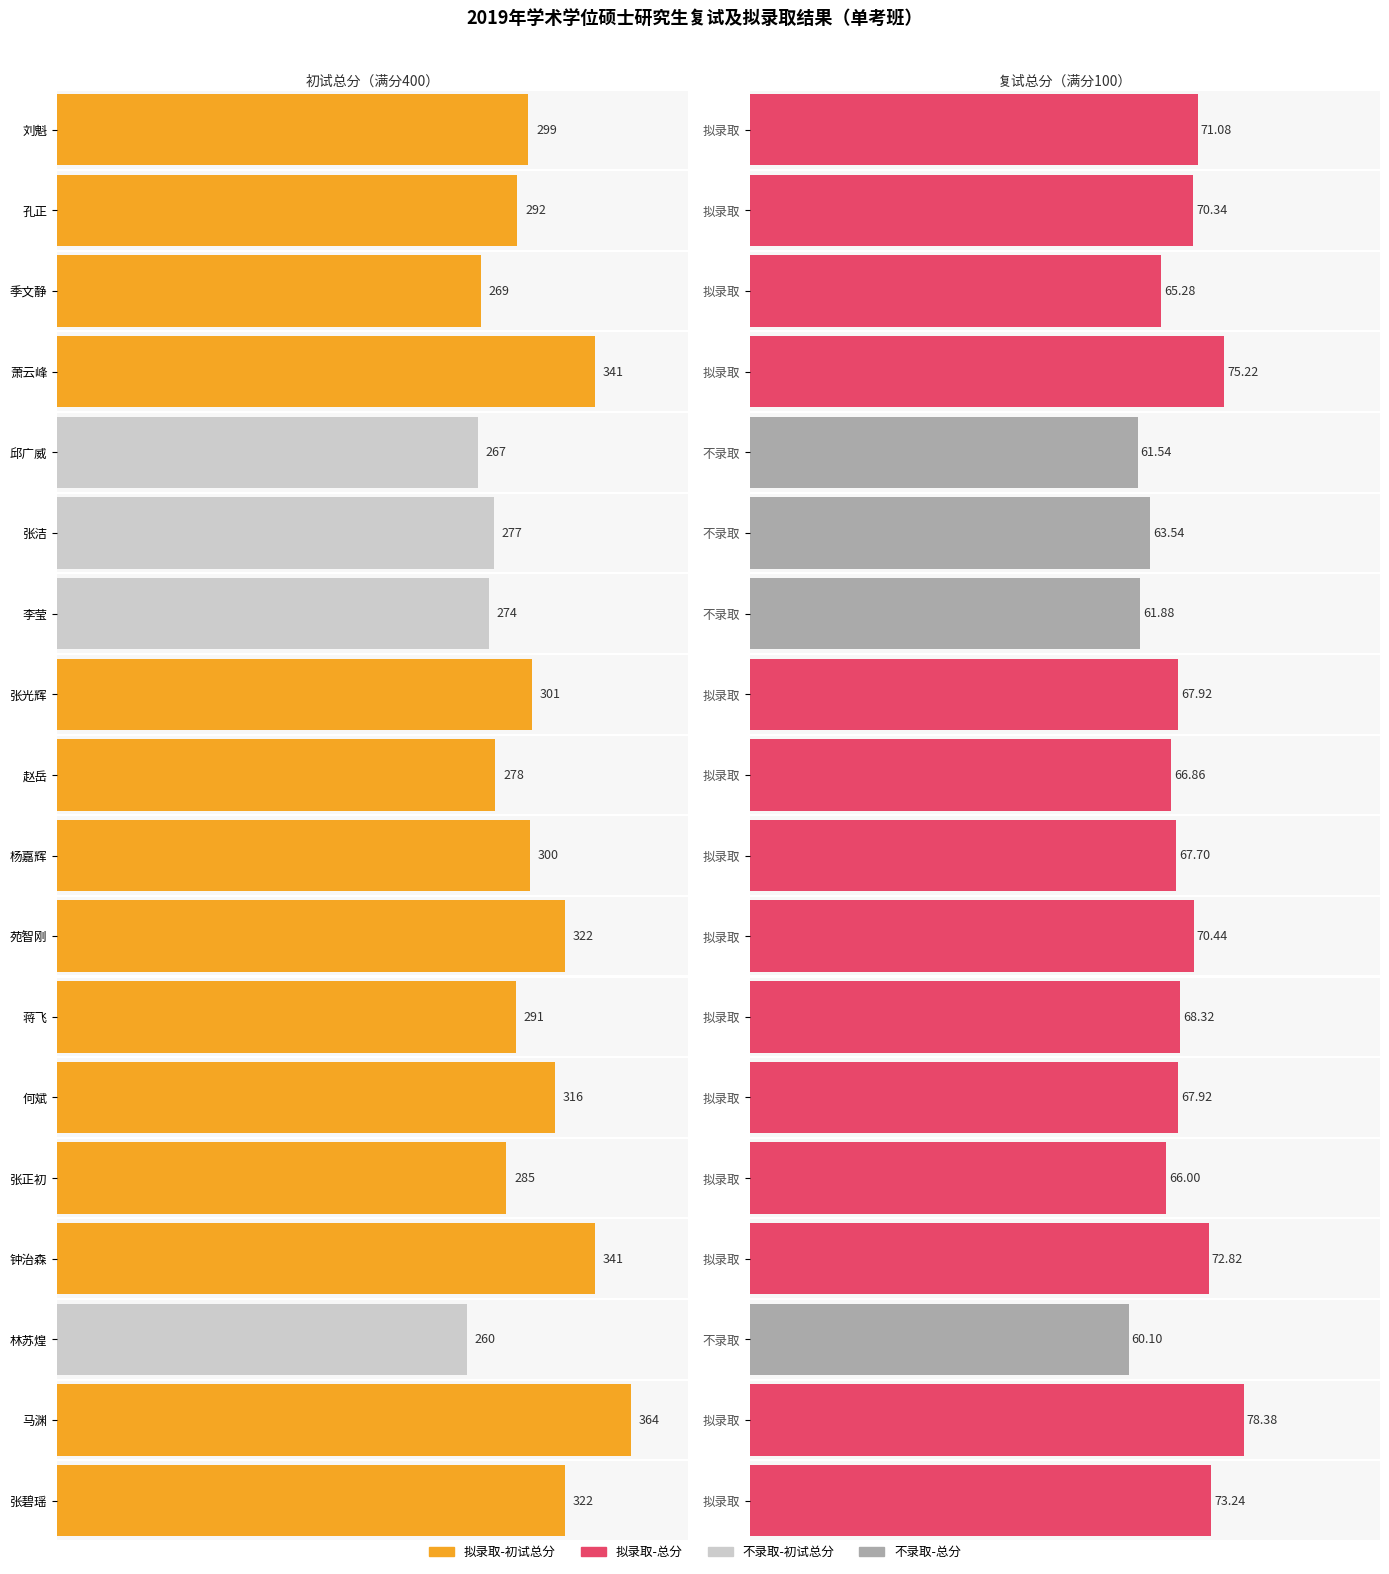

What position from the left is 林苏煌?

16